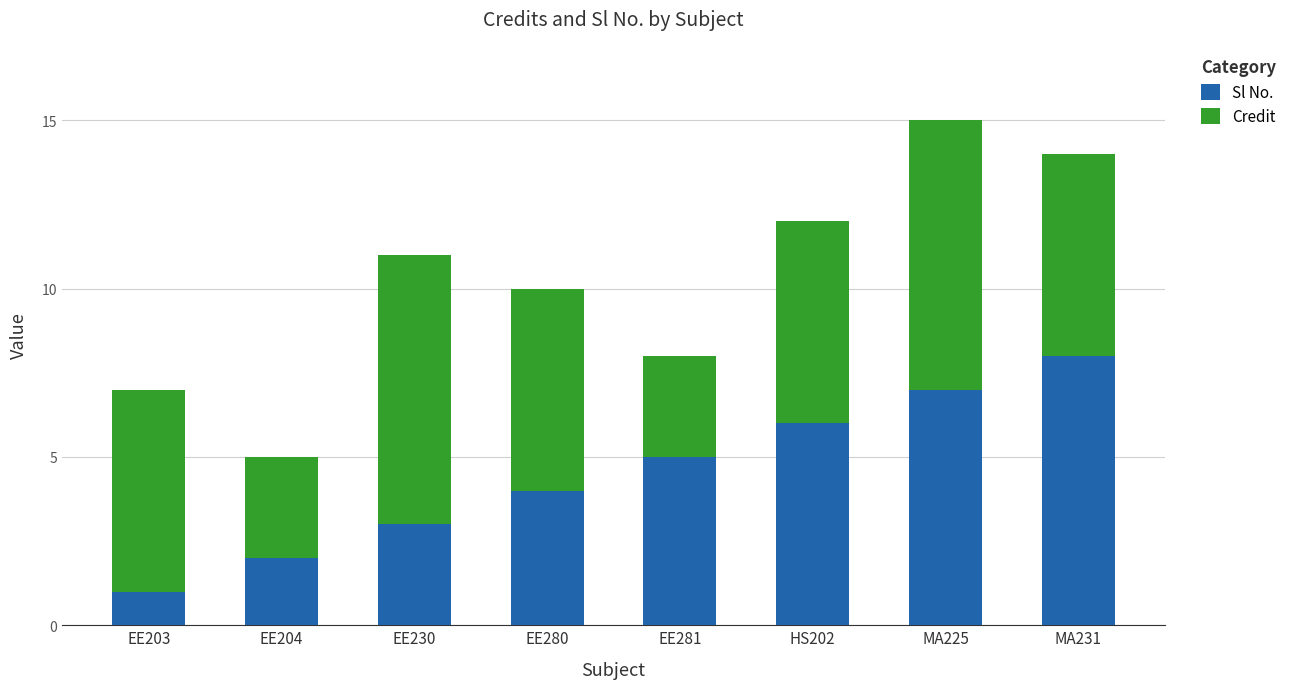

The value of Sl No. at EE203 is 2. True or false?

False